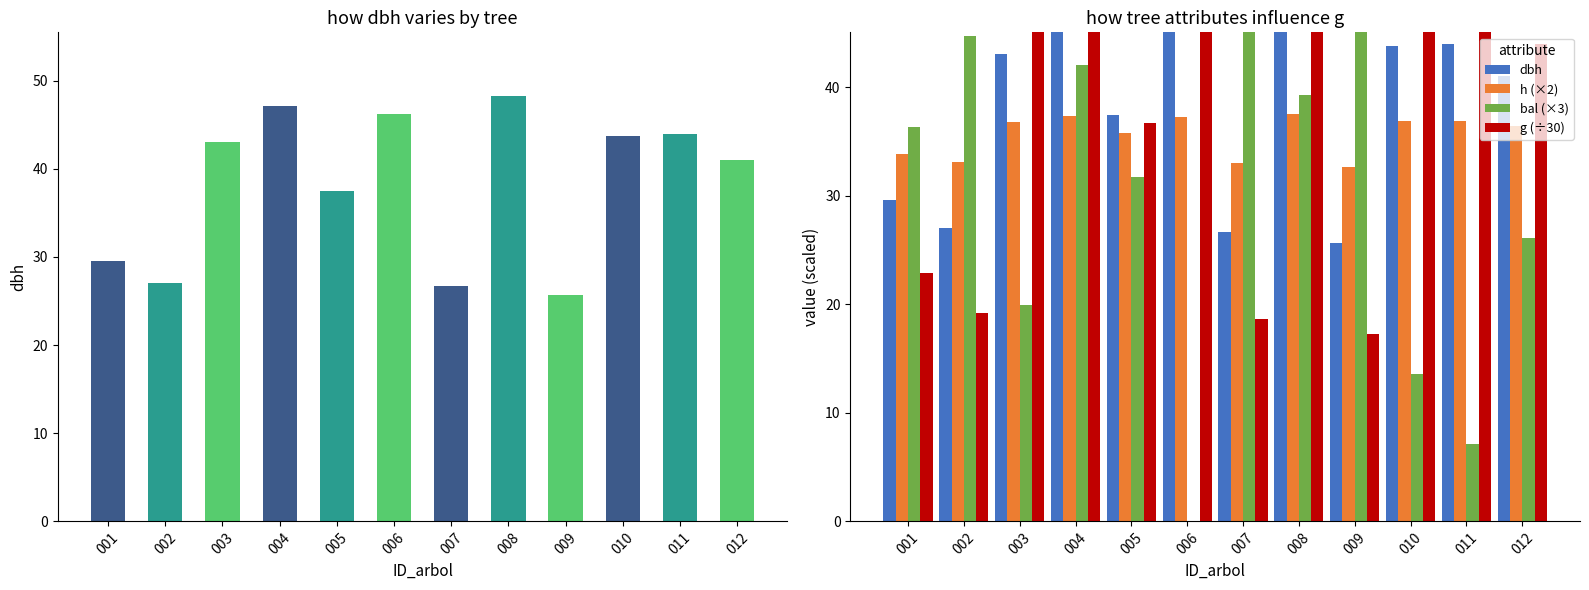

What are all the series names shown in the legend?

dbh, h (×2), bal (×3), g (÷30)